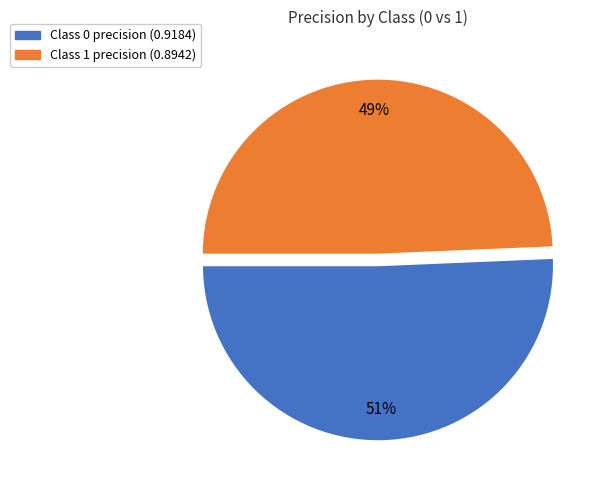

How many slices are in this pie chart?

2